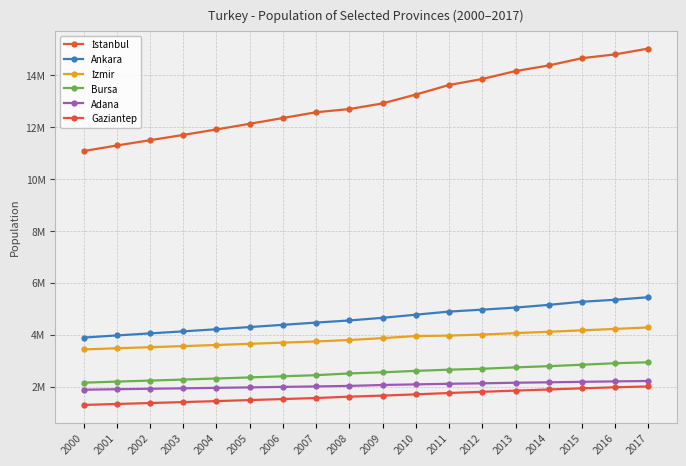

Does the chart have visible grid lines?

Yes